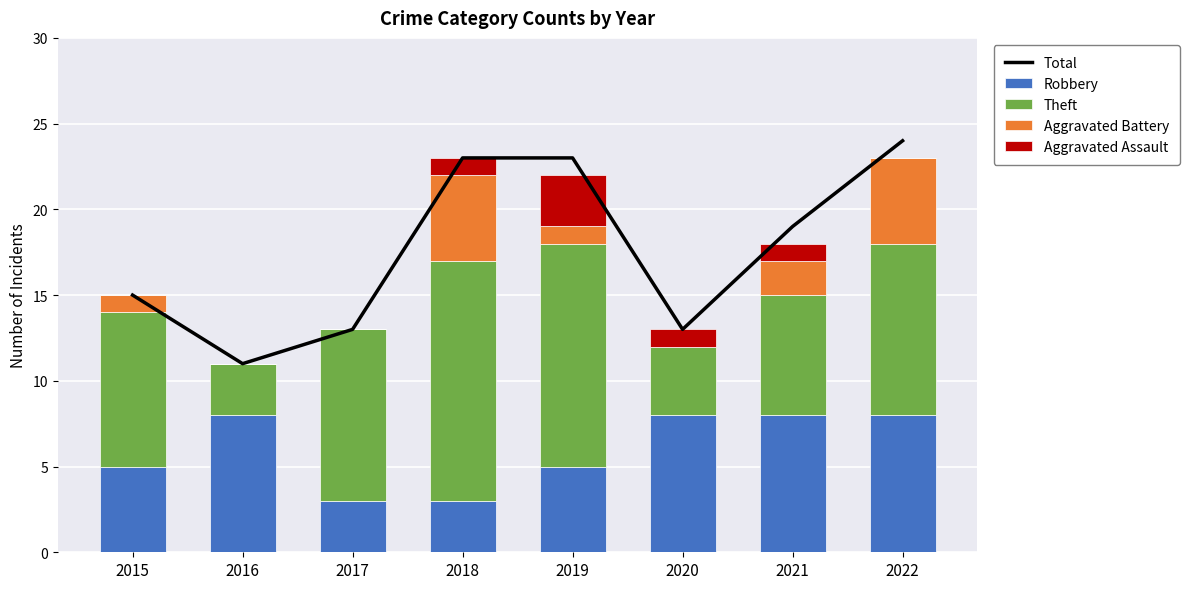

At how many categories does at least one series exceed 15?

4